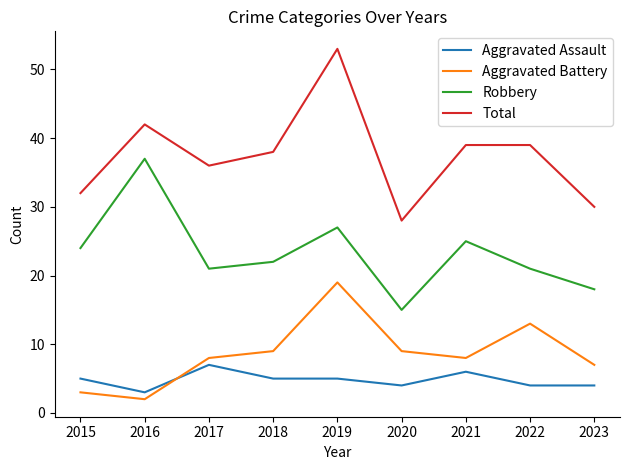

Is the value of Robbery at 2019 greater than the value of Aggravated Assault at 2020?

Yes